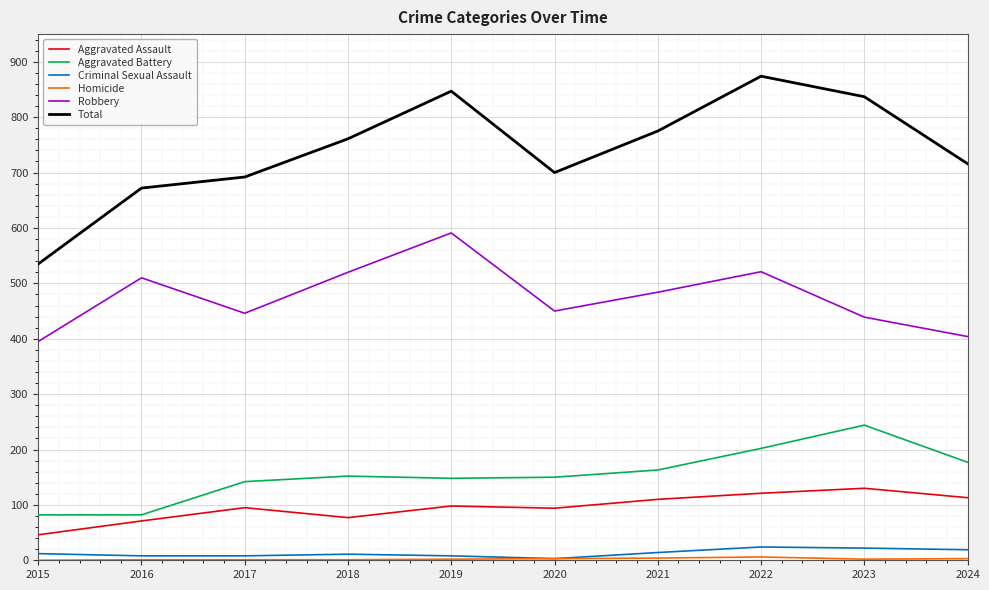

What is the approximate value of Robbery at 2020?

450